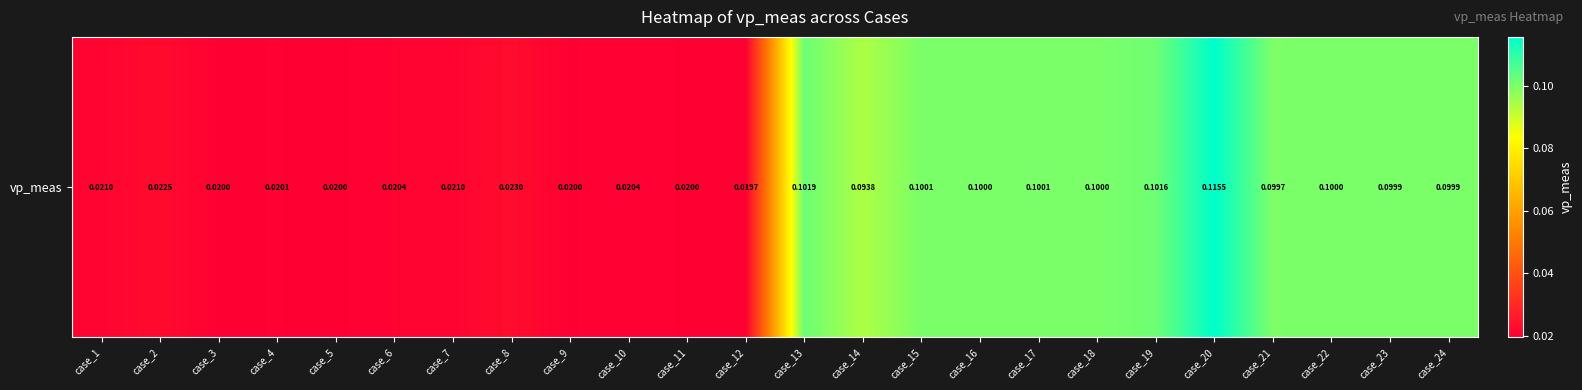

The value at case_8 is 0.0. True or false?

True